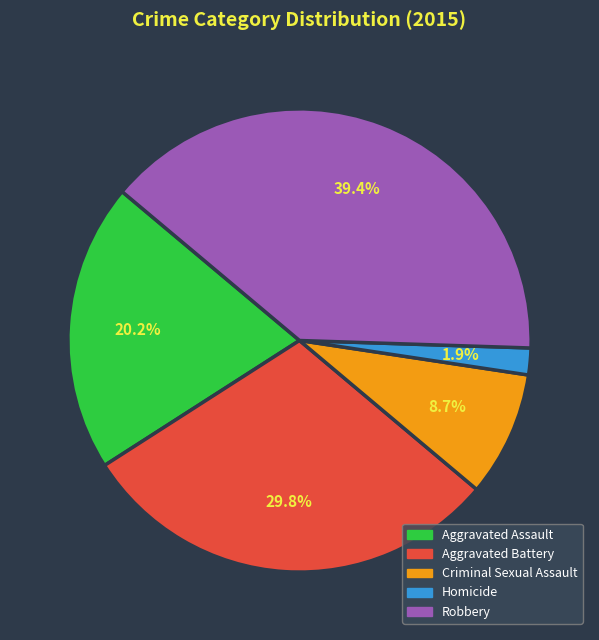

How many slices are in this pie chart?

5